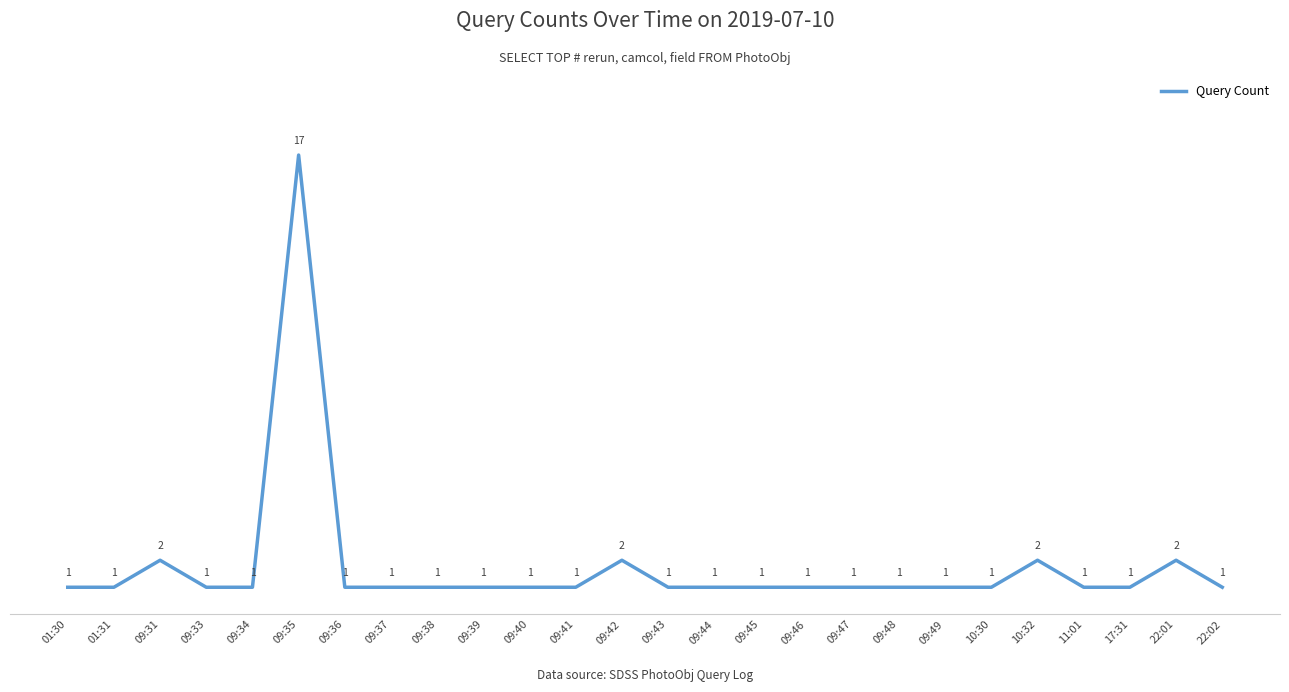

What position from the right is 09:35?

21